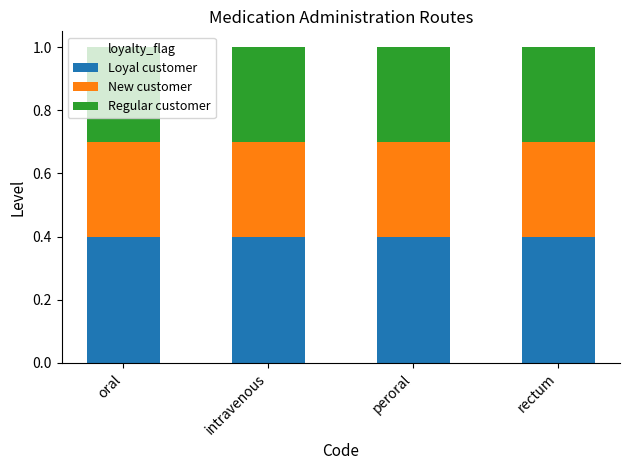

What is the maximum value for Loyal customer?

0.4